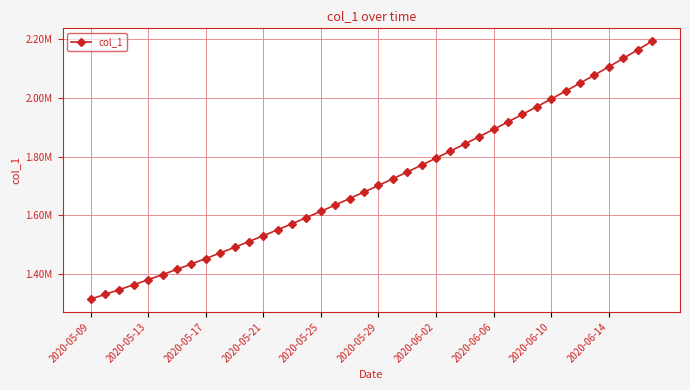

Is this an area chart (filled region under the line)?

No